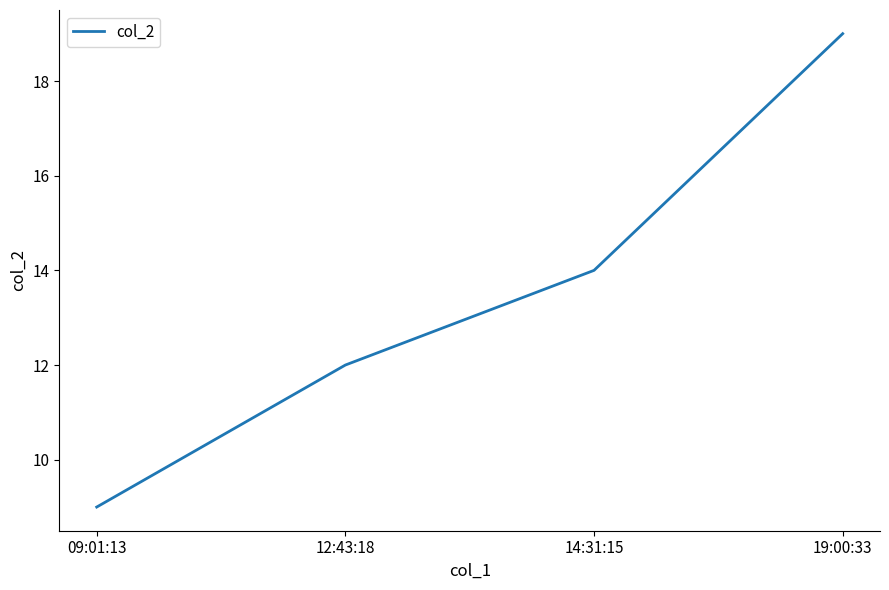

What is the difference between the values at 14:31:15 and 09:01:13?

5